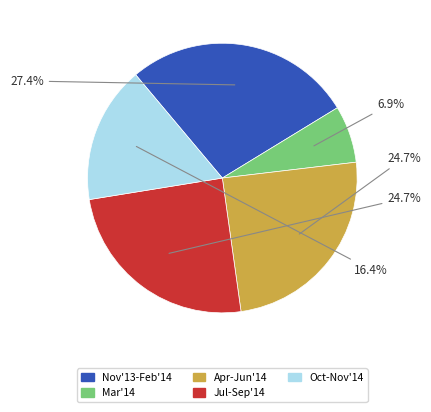

To the nearest percent, what is the average slice percentage?

20%